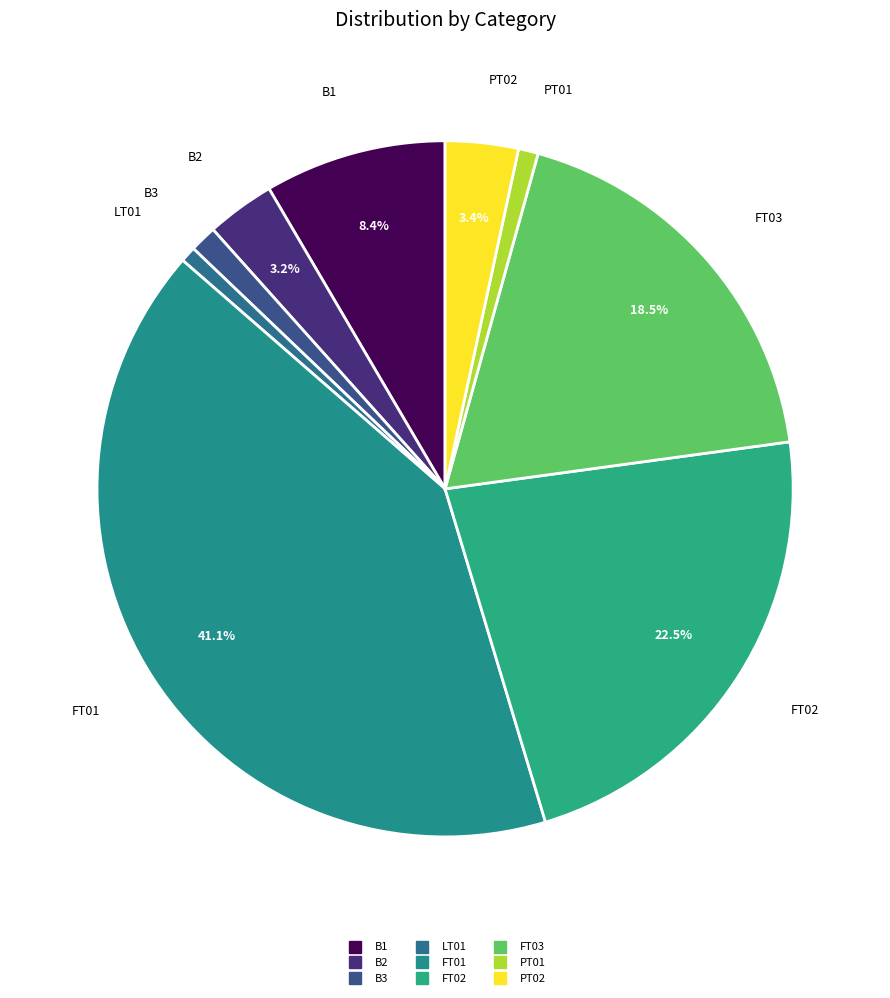

Which slice is the largest?

FT01